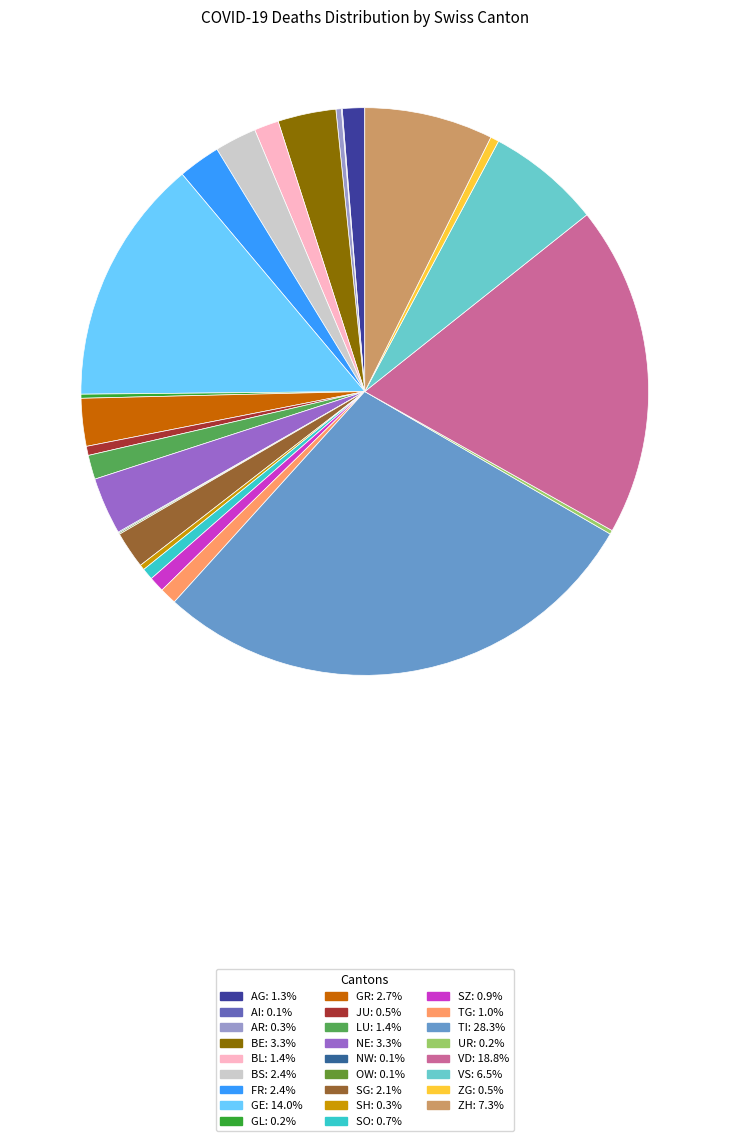

What is the largest slice in the pie chart?

TI